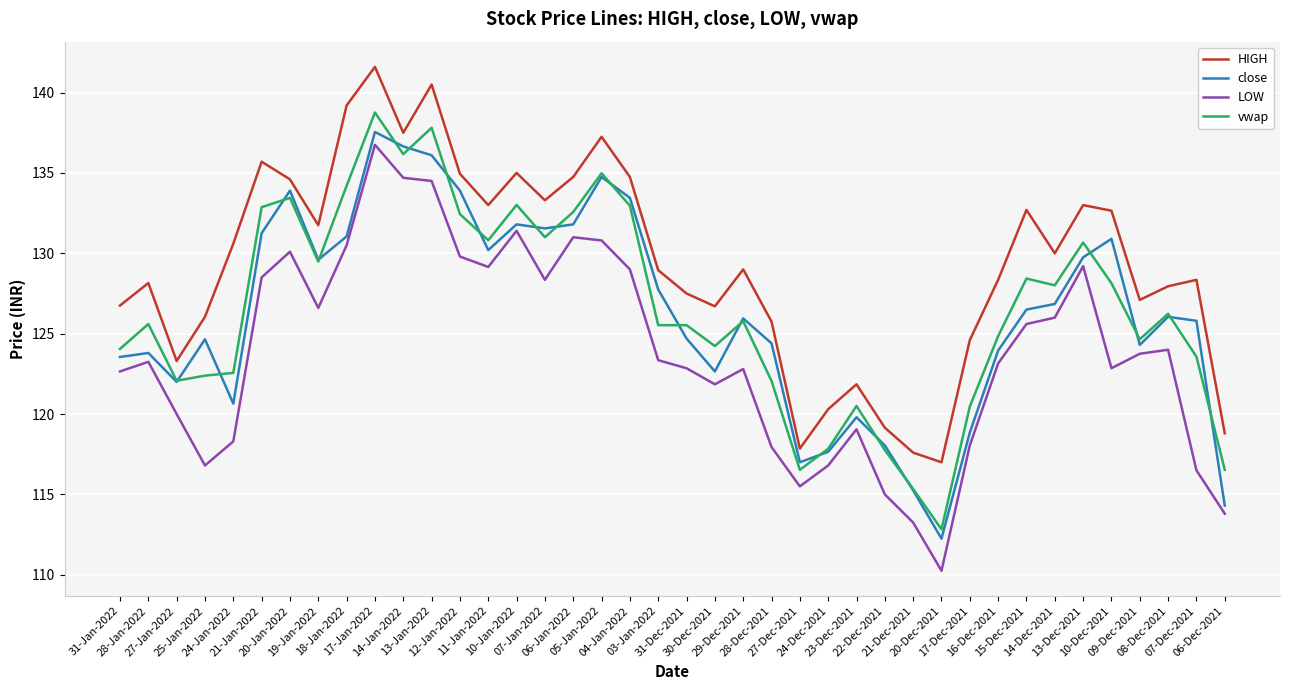

True or false: vwap and HIGH intersect in this chart.

False